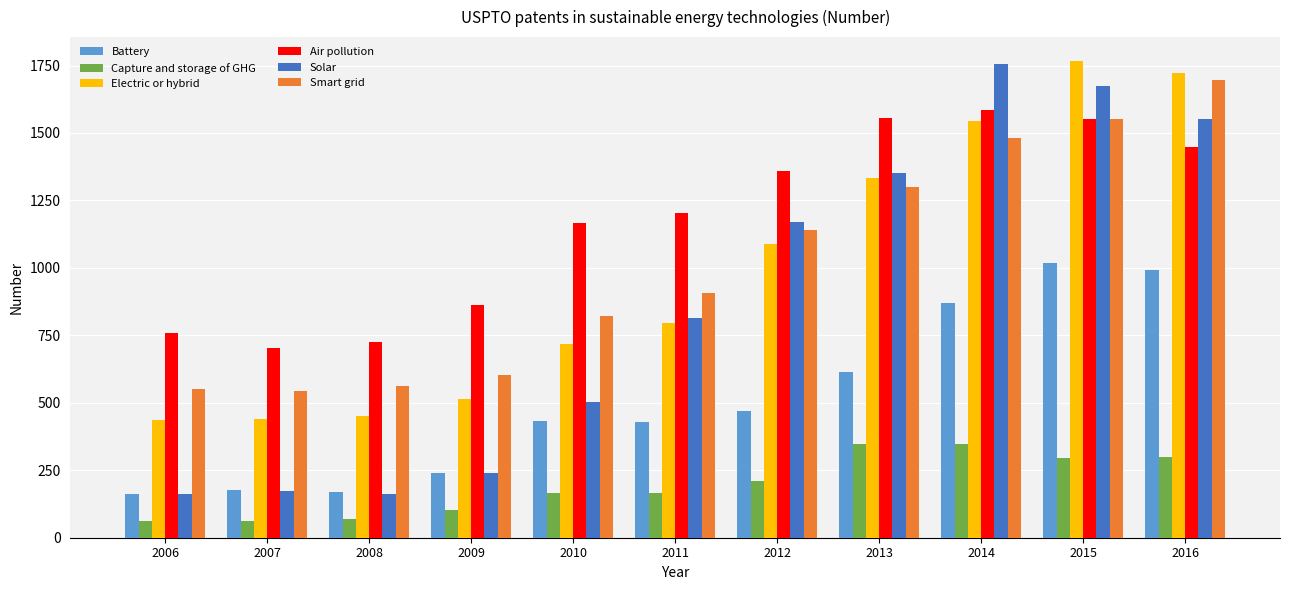

What is the greatest value displayed?

1767